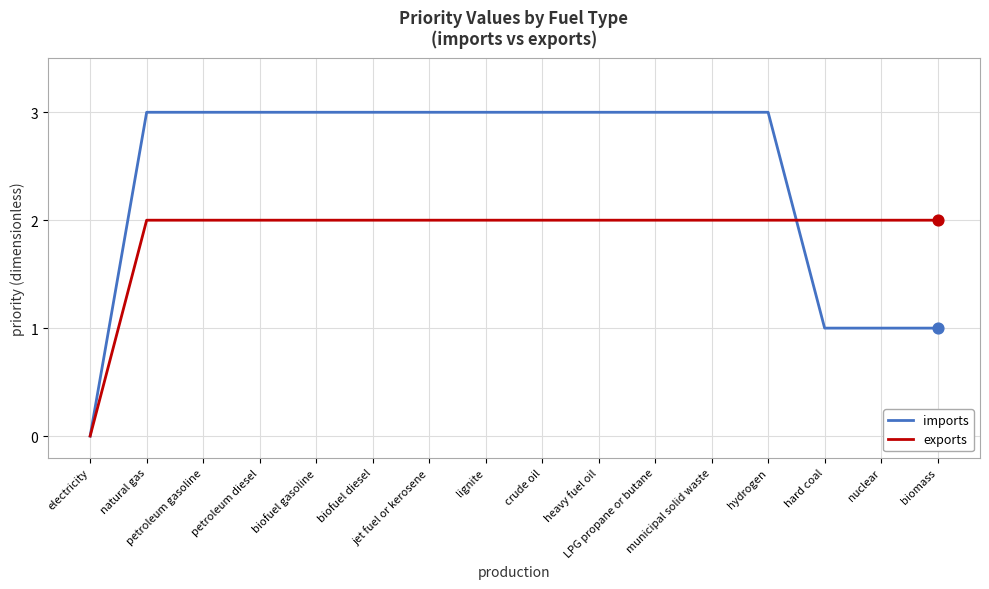

What is the total value across all series at biomass?

3